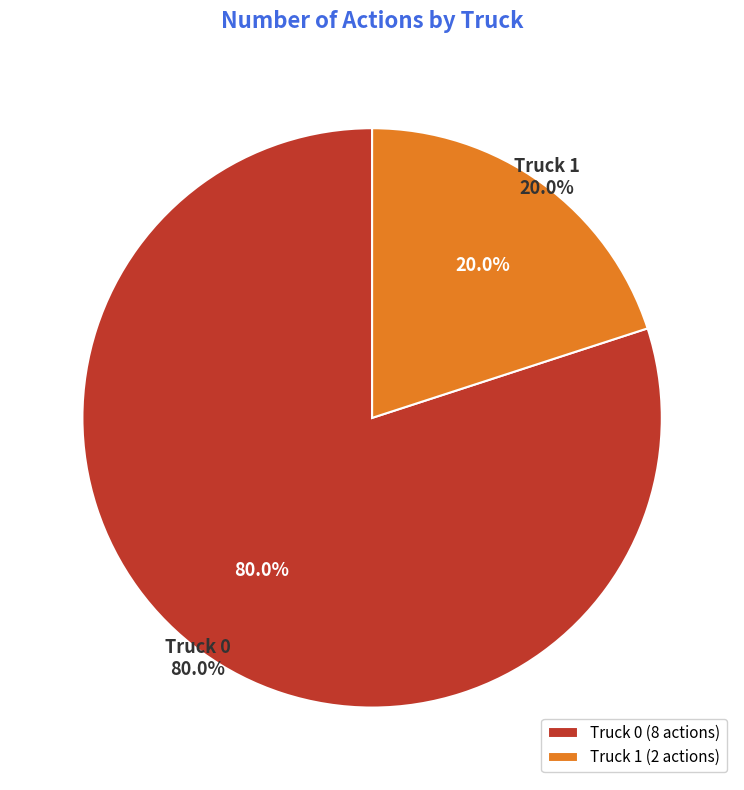

How much of the chart is everything except Truck 0?

20.0%